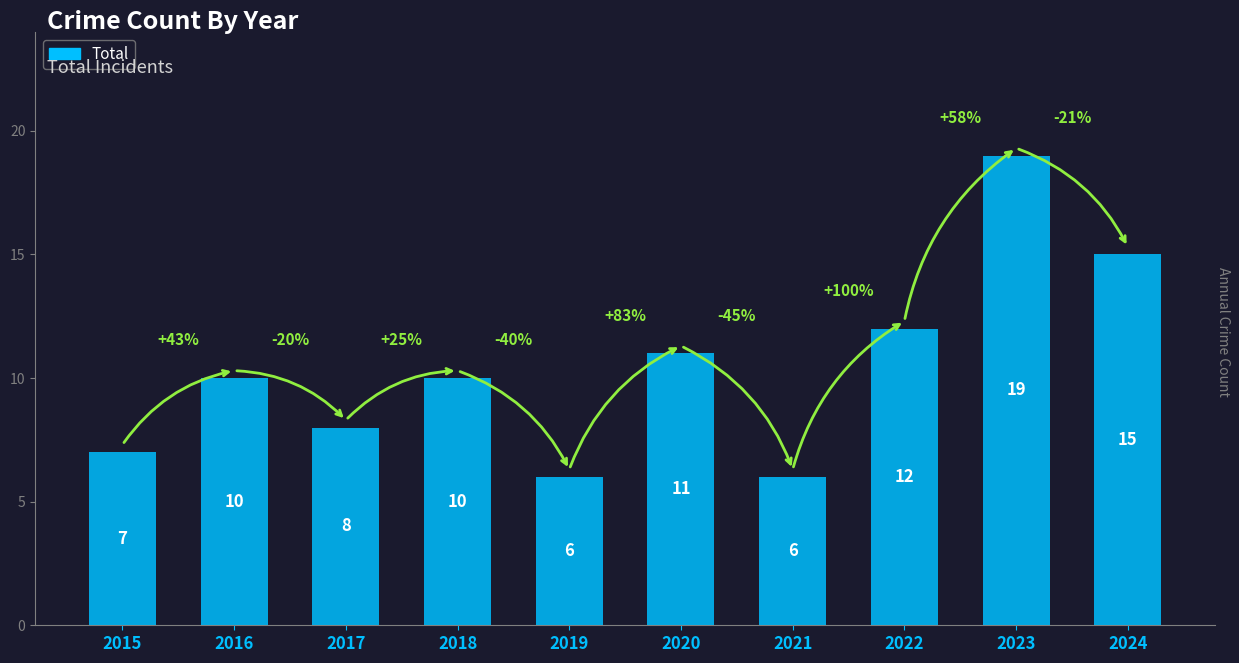

What is the difference between the maximum and minimum values?

13